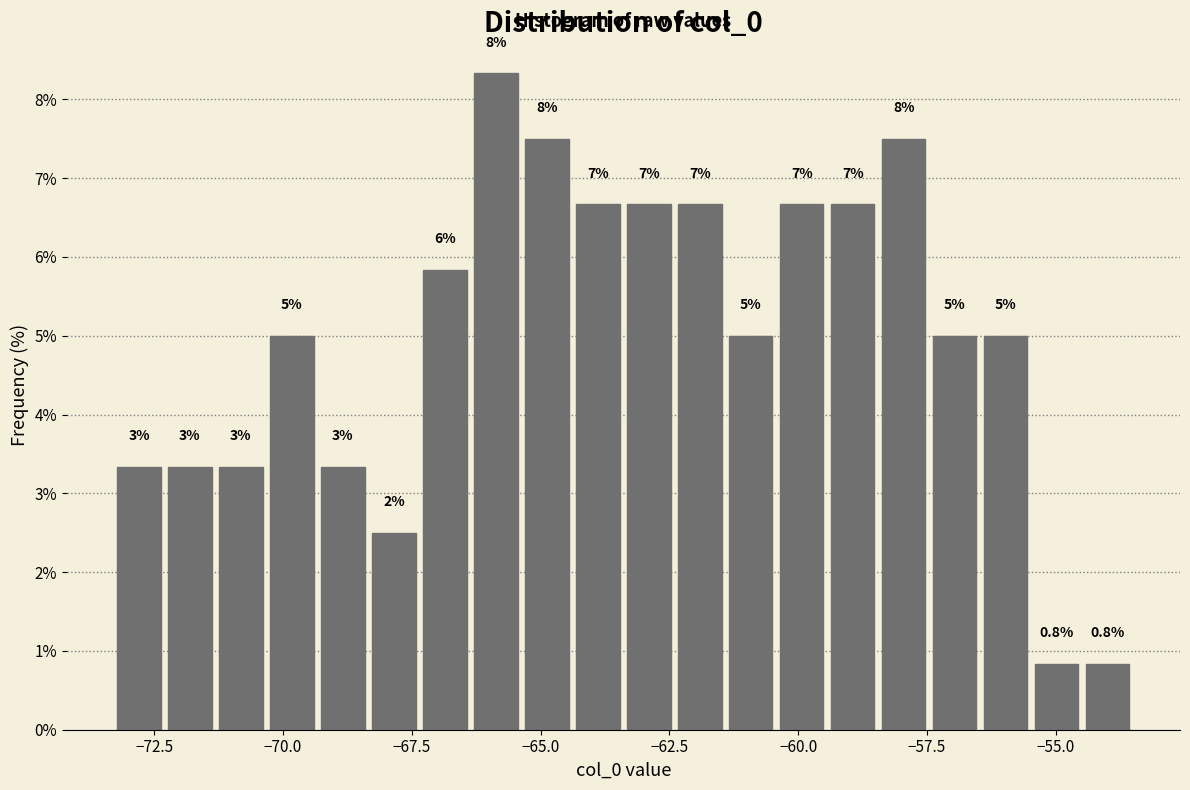

Read against the x-axis, roughly where is the centre of the tallest bar?

-66.0